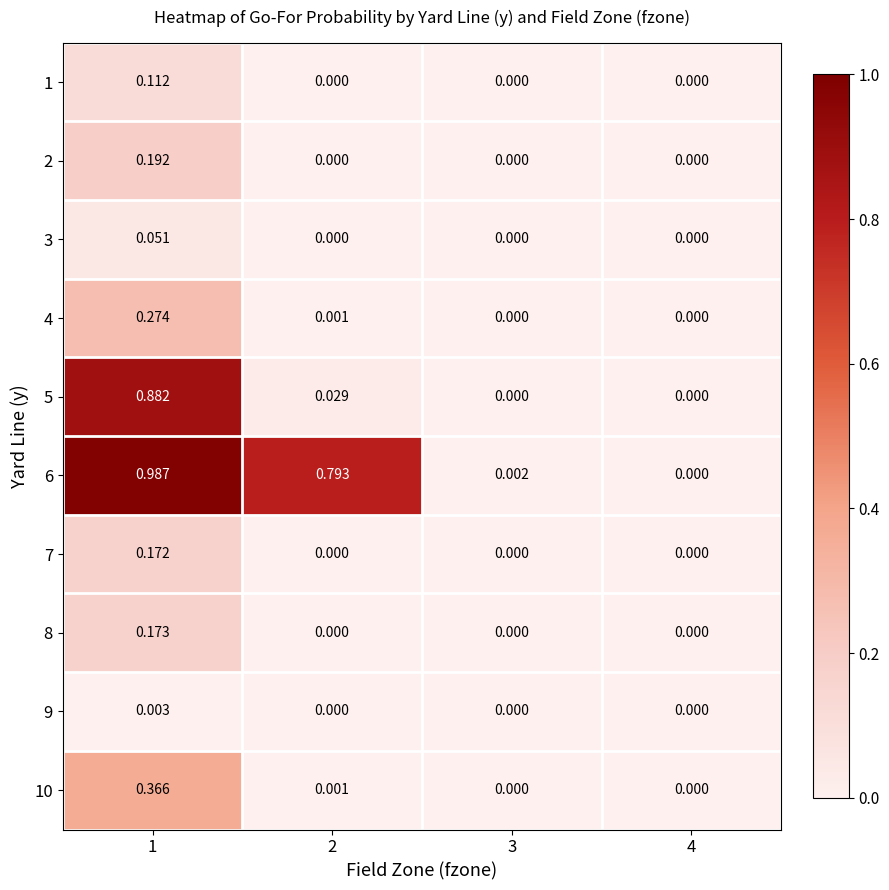

How many values in 5 are above zero?

2